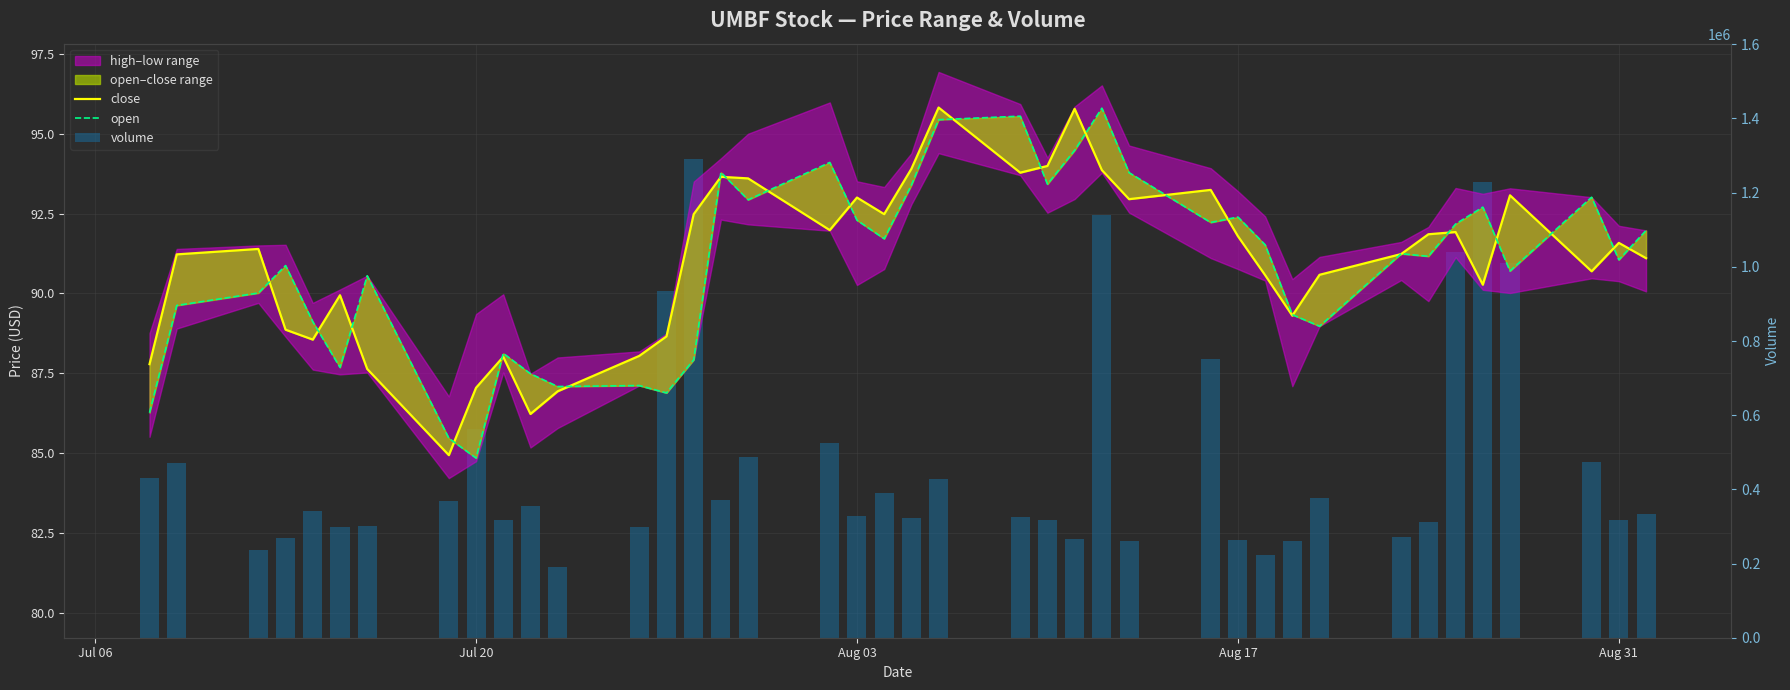

How many categories are shown in the chart?

40